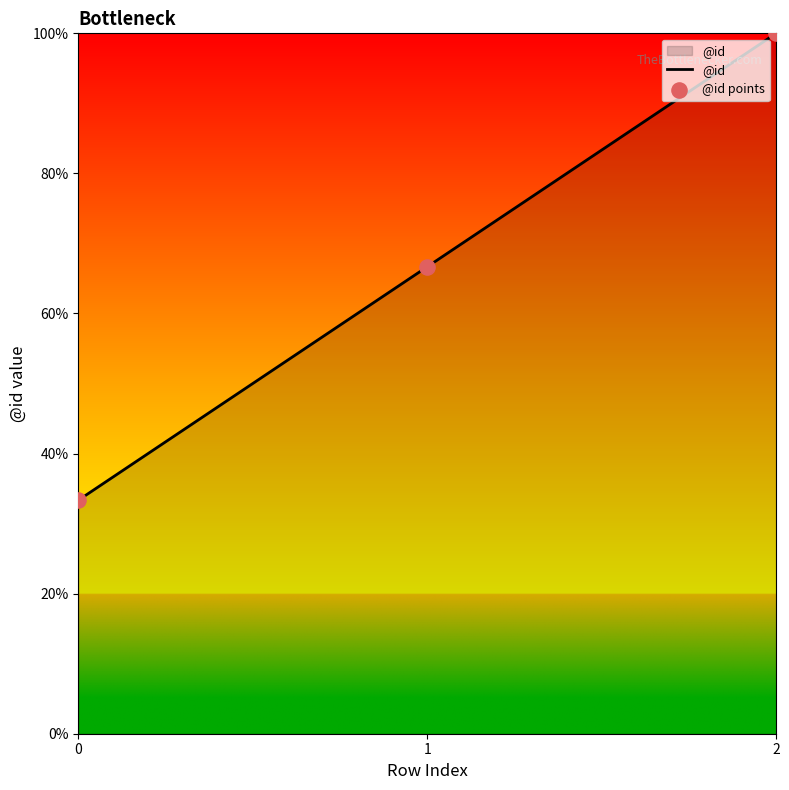

What value does the data have at 1?

66.7